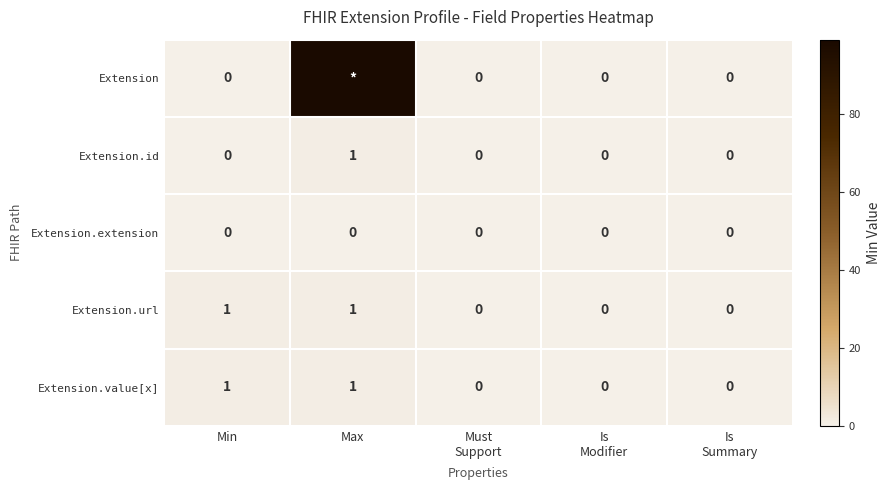

Count the number of categories in the chart.

5